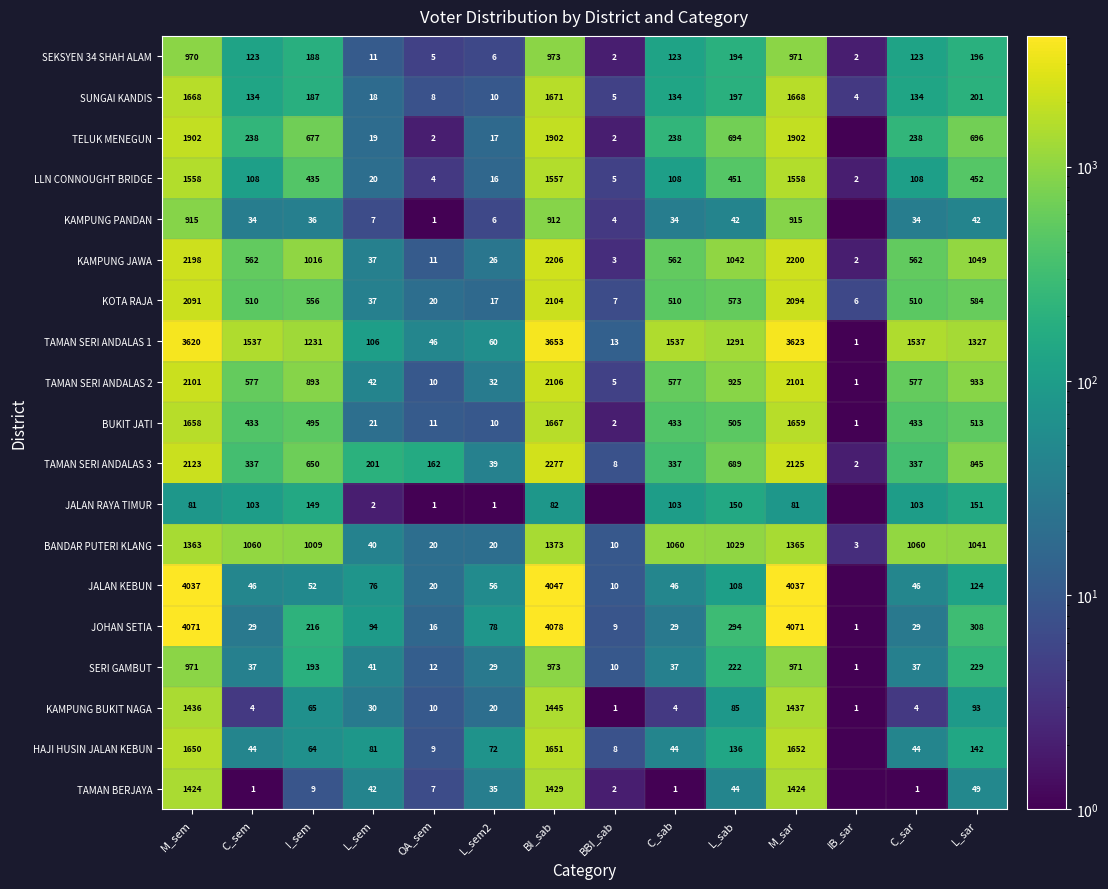

What is the difference between the highest and lowest values at L_sab?

1249.0